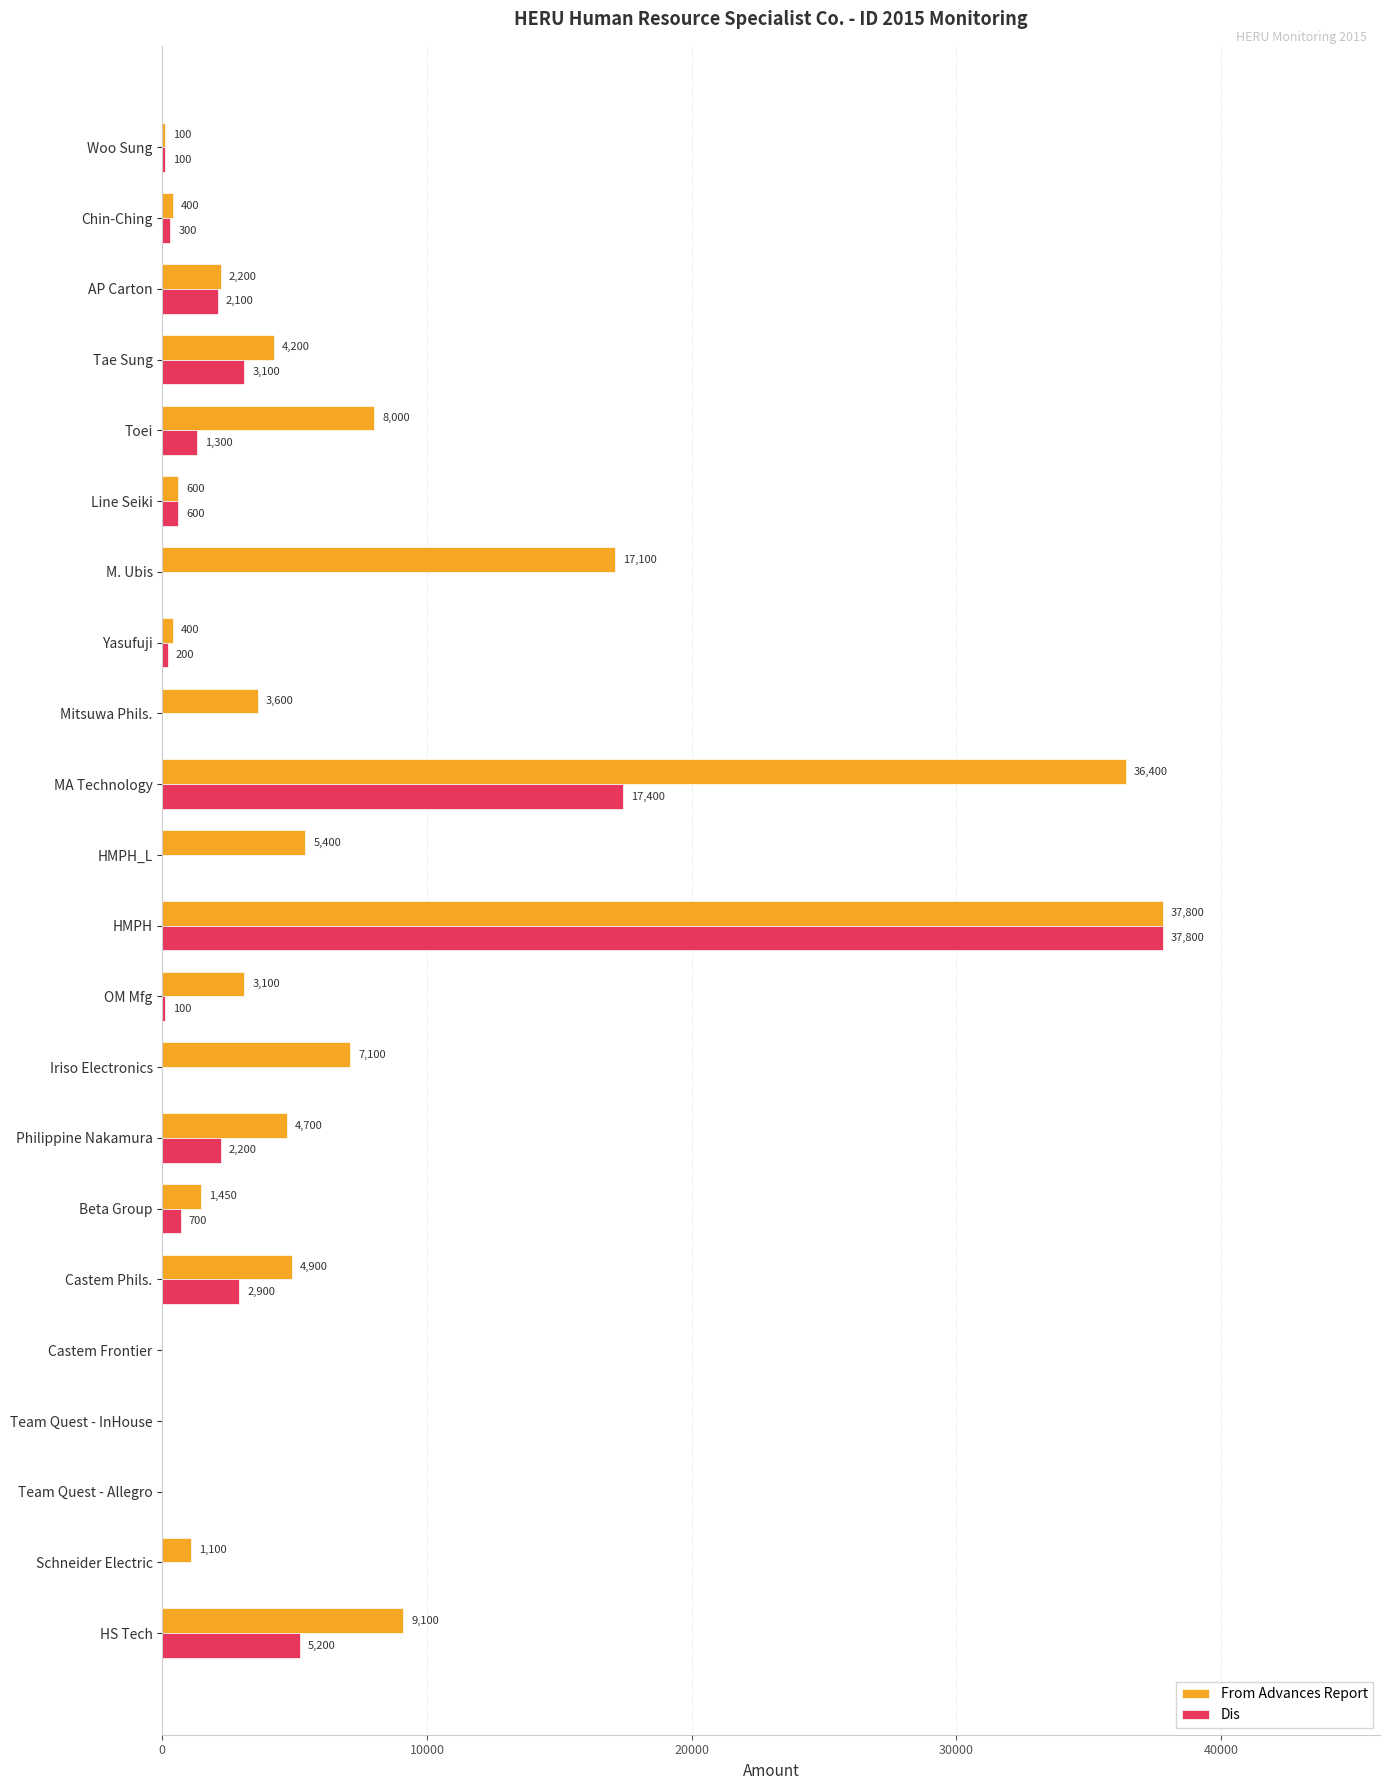

What is the sum of all From Advances Report values?

147650